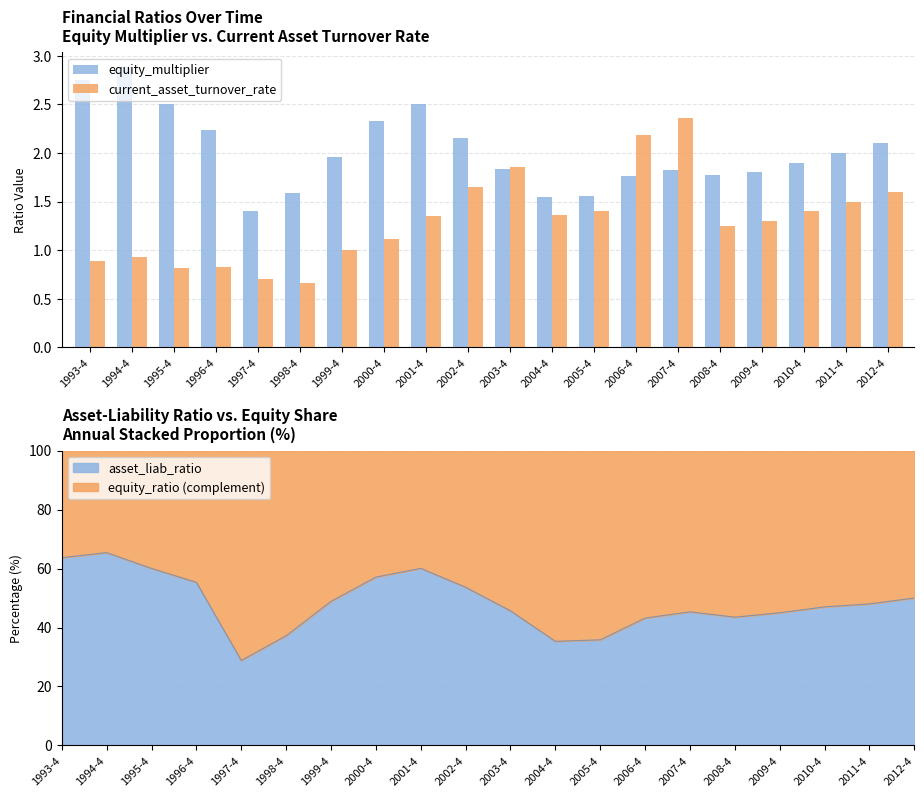

Is it true that current_asset_turnover_rate equals 0.6 at 2008-4?

False